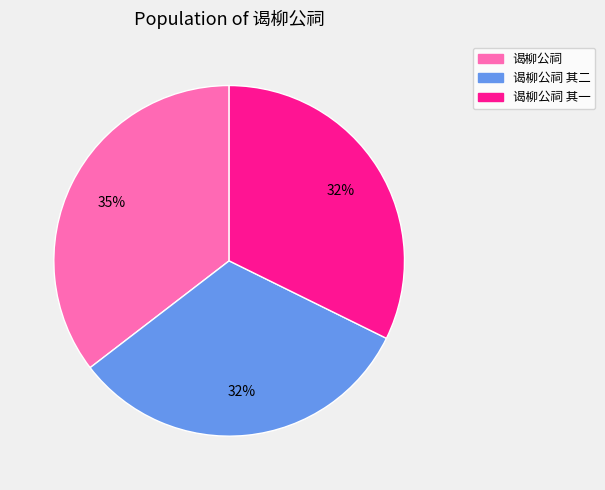

How many segments does this pie chart have?

3